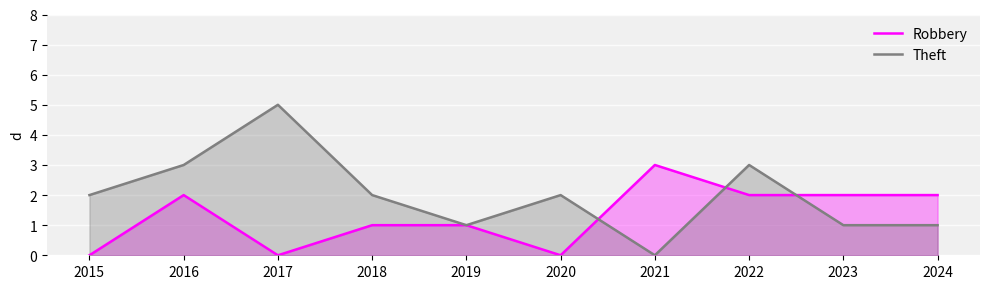

Where is the first local maximum for Theft?

2017